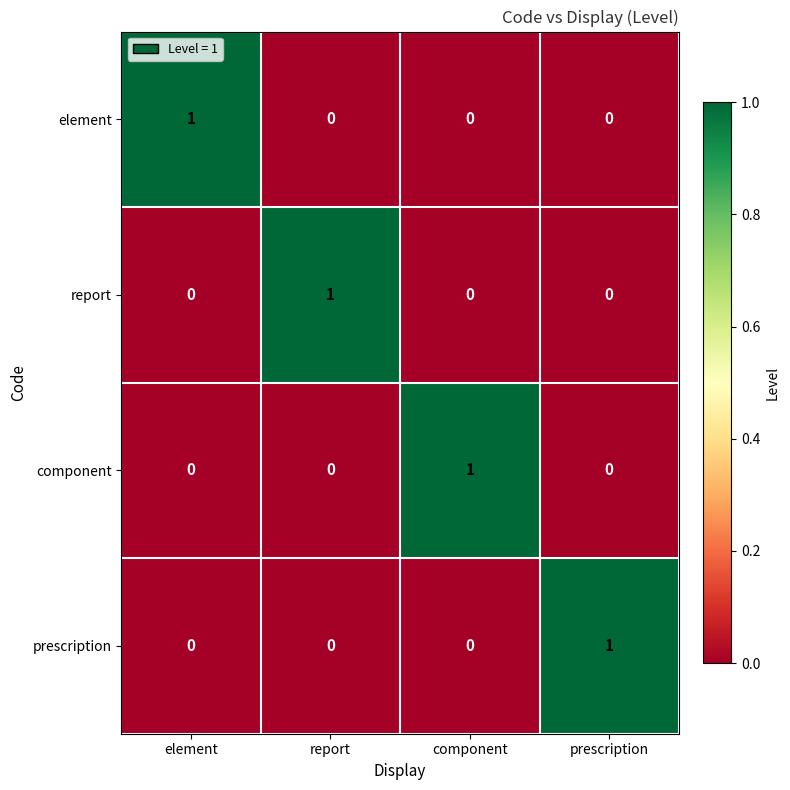

At which label does element reach its peak?

element